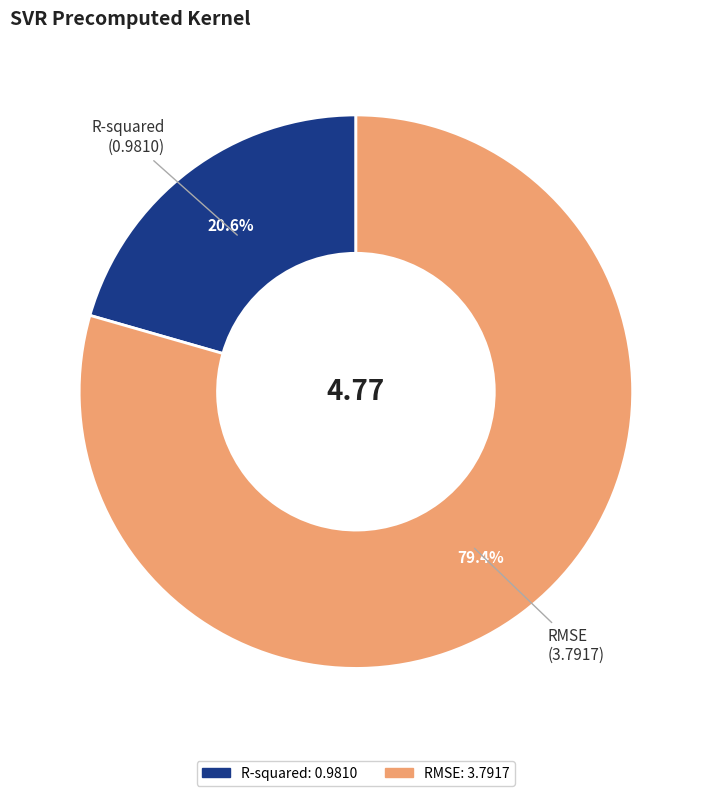

What percentage is the R-squared slice, to the nearest percent?

21%